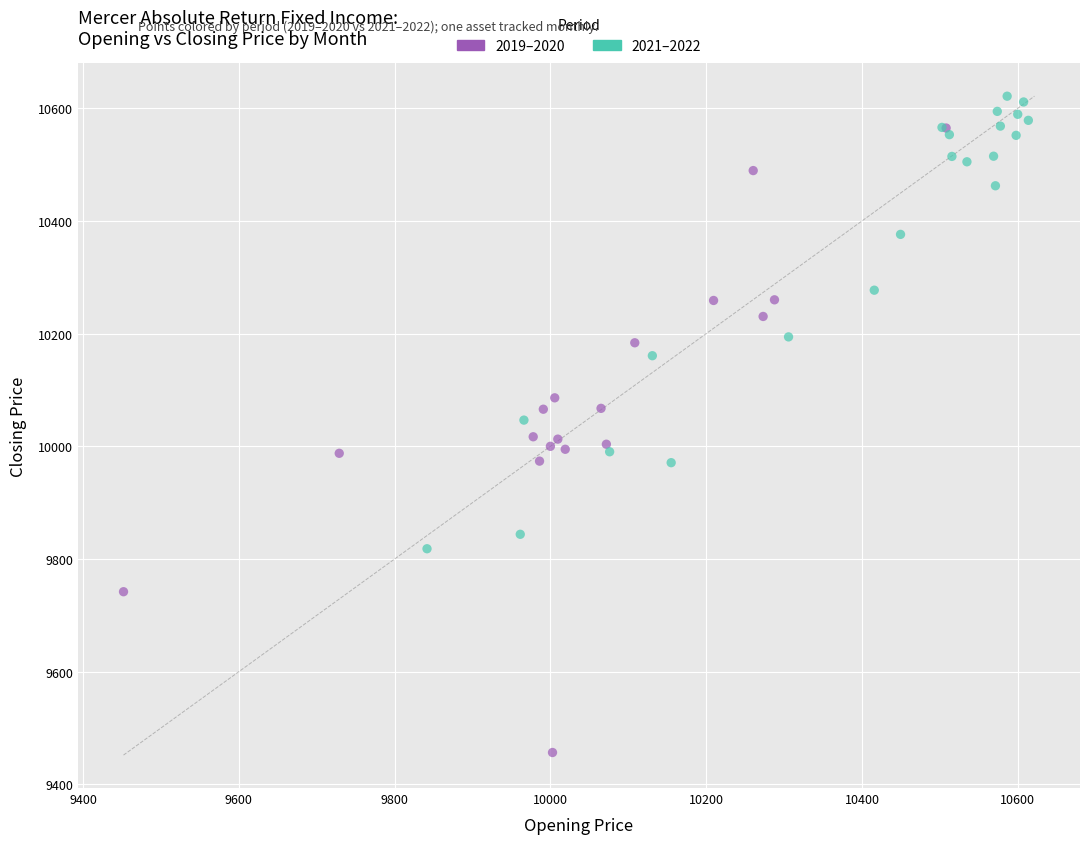

Which series reaches the minimum Y coordinate?

2019–2020